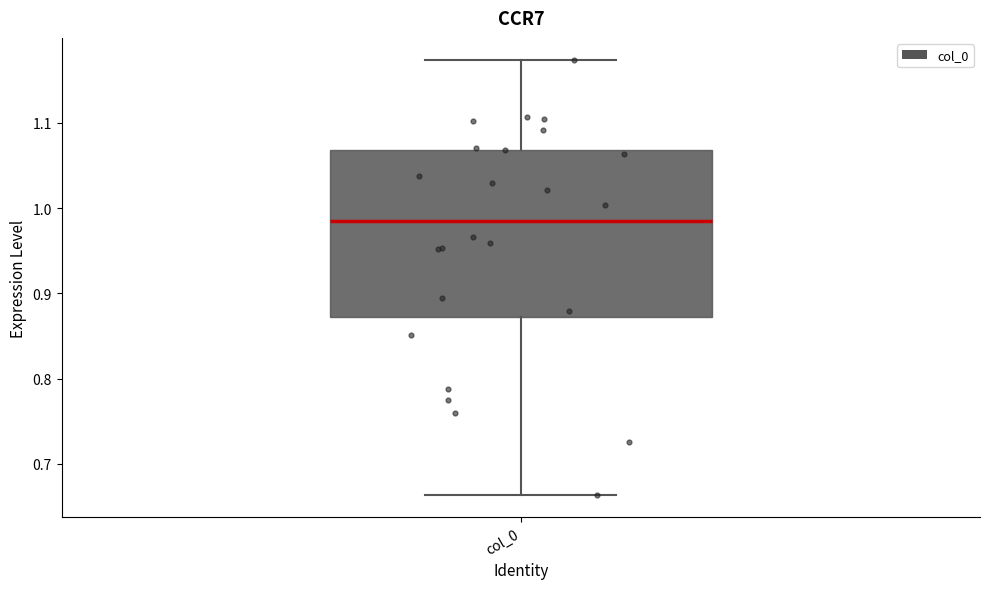

Where is the lower edge of the box for col_0 on the y-axis? The values are not printed on the chart, so give them approximately, as read against the axis.

0.87